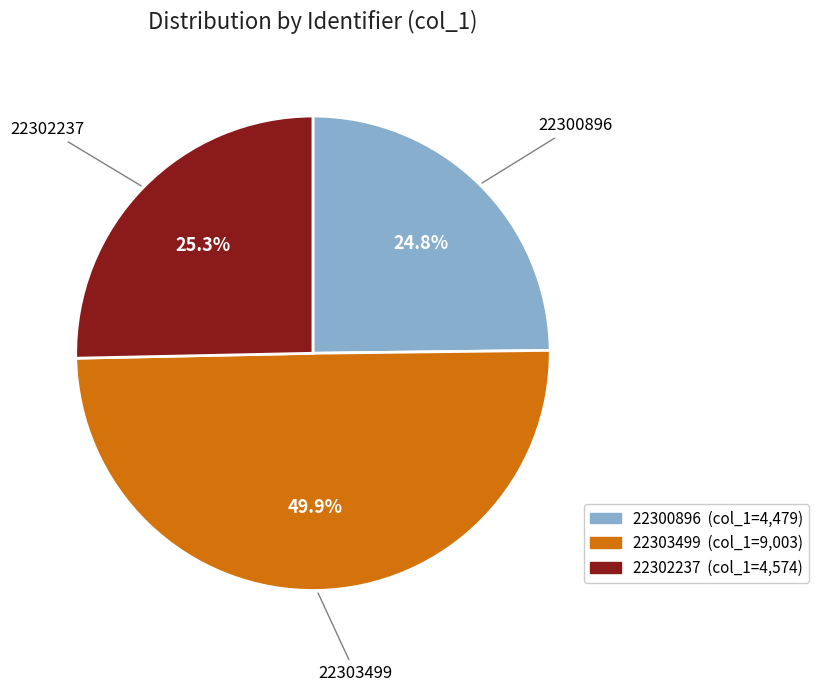

What percentage is the 22303499 slice, to the nearest percent?

50%